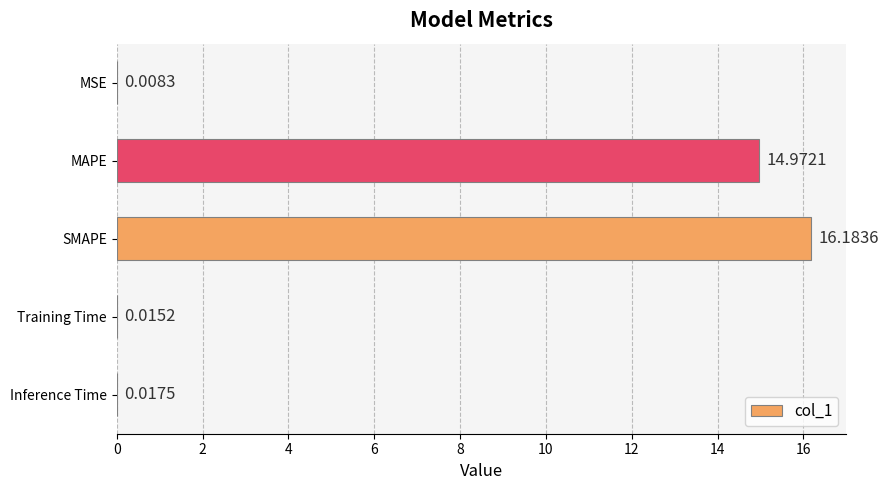

Are the bars horizontal?

Yes